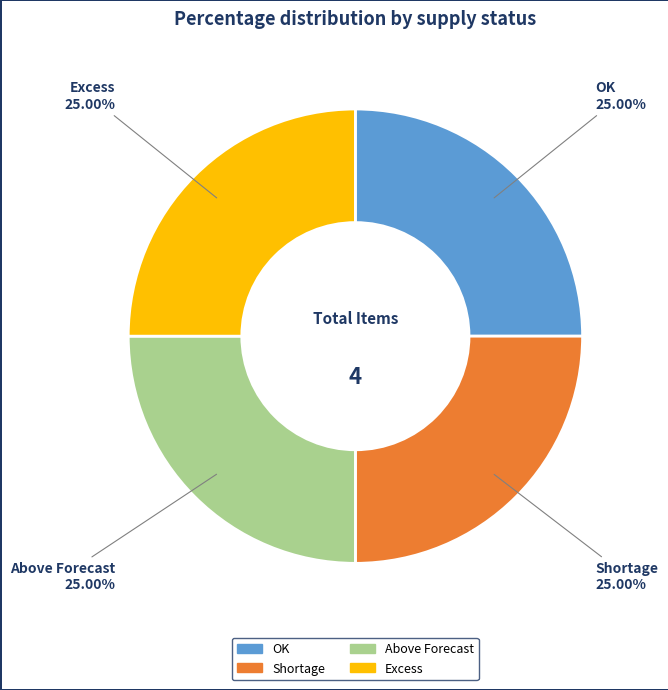

Does Shortage account for over 50% of the chart?

No